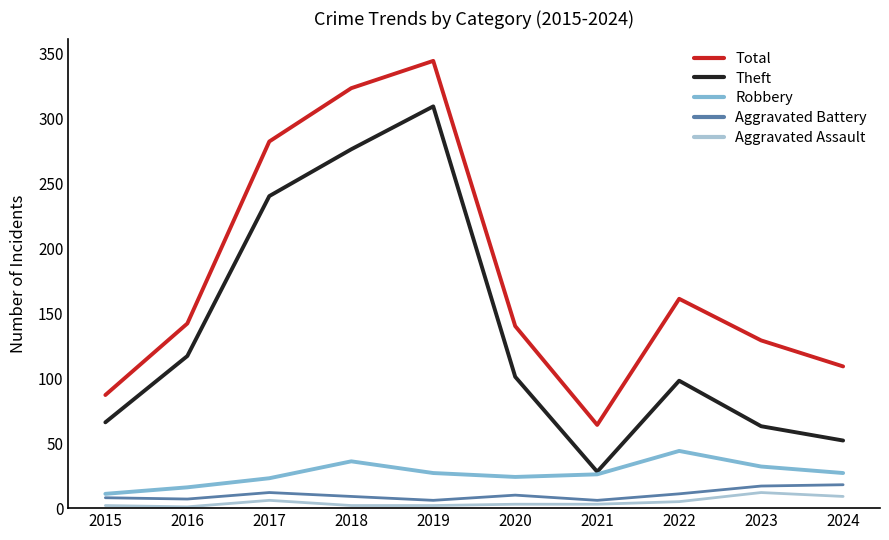

What is the difference between the second highest and second lowest values in the Total series?

236